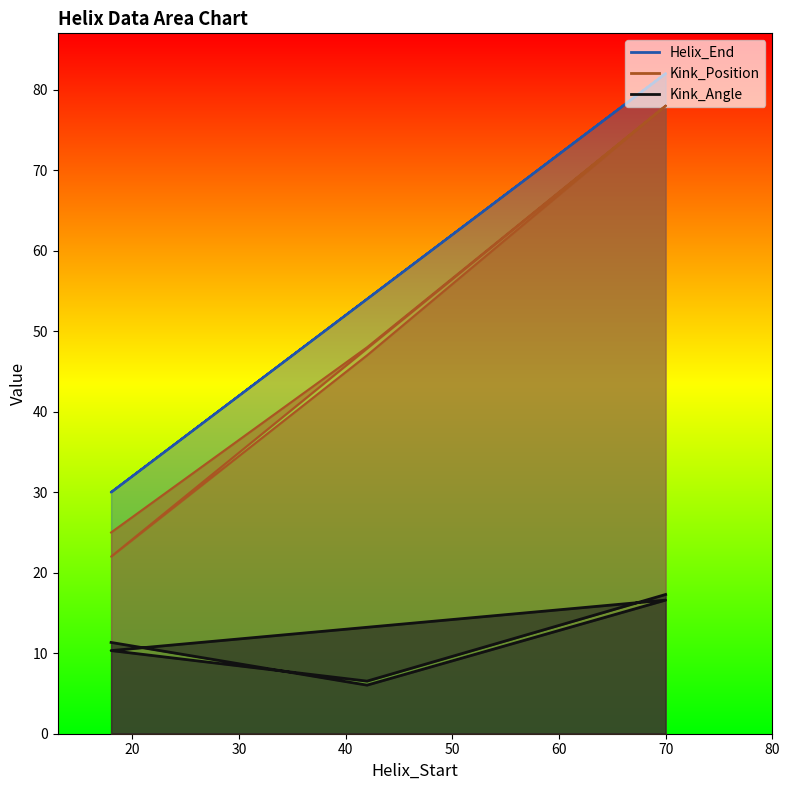

How many values in the Kink_Position series exceed 48?

2